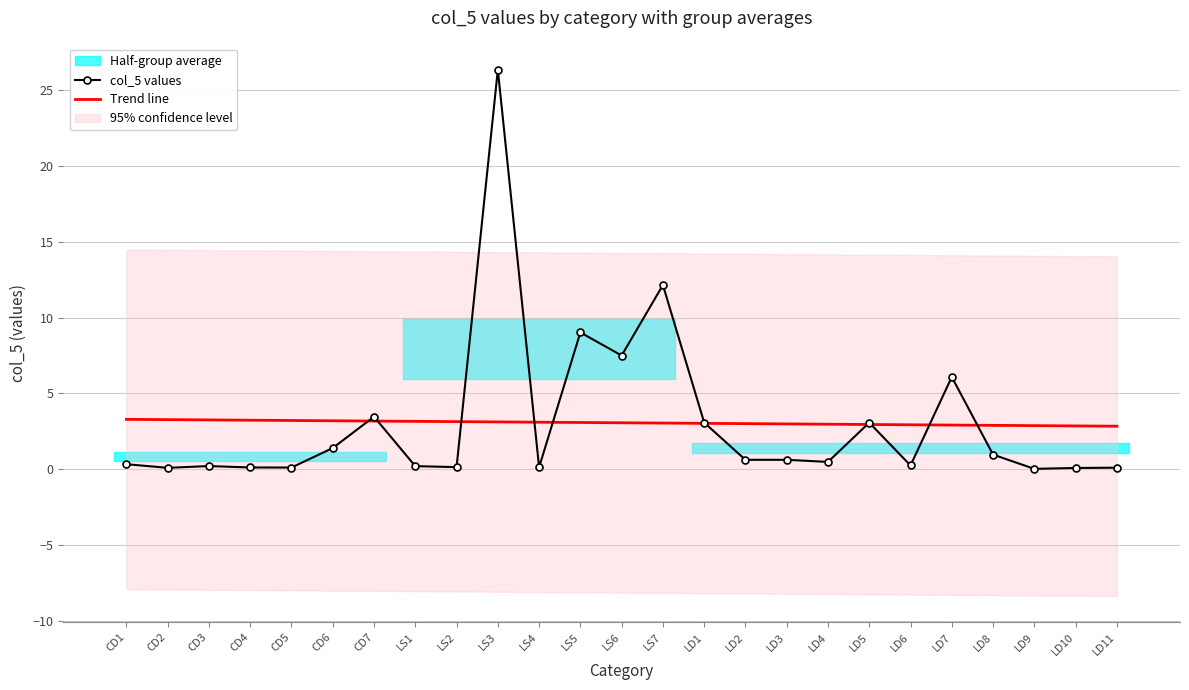

At which category is the sum across all series the highest?

LS3